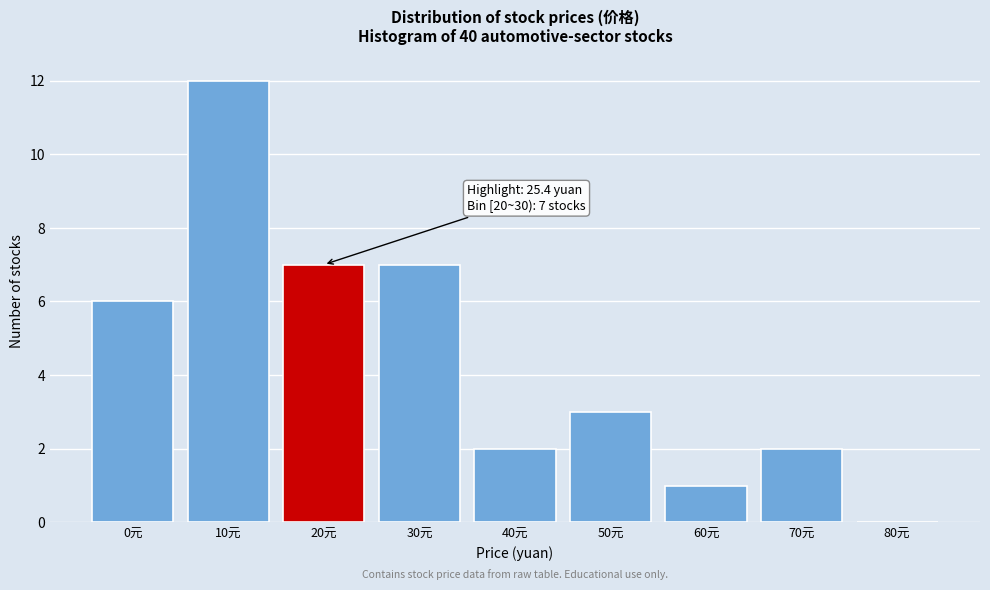

Reading right to left, what are all the values shown in this chart?

80元=0	70元=2	60元=1	50元=3	40元=2	30元=7	20元=7	10元=12	0元=6